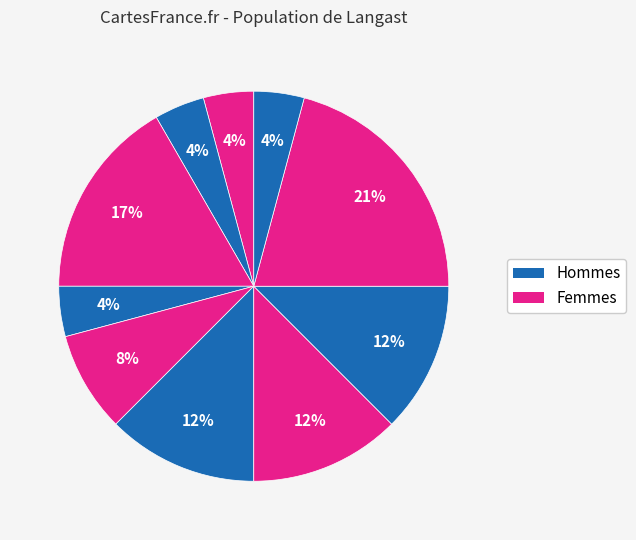

How many segments does this pie chart have?

10